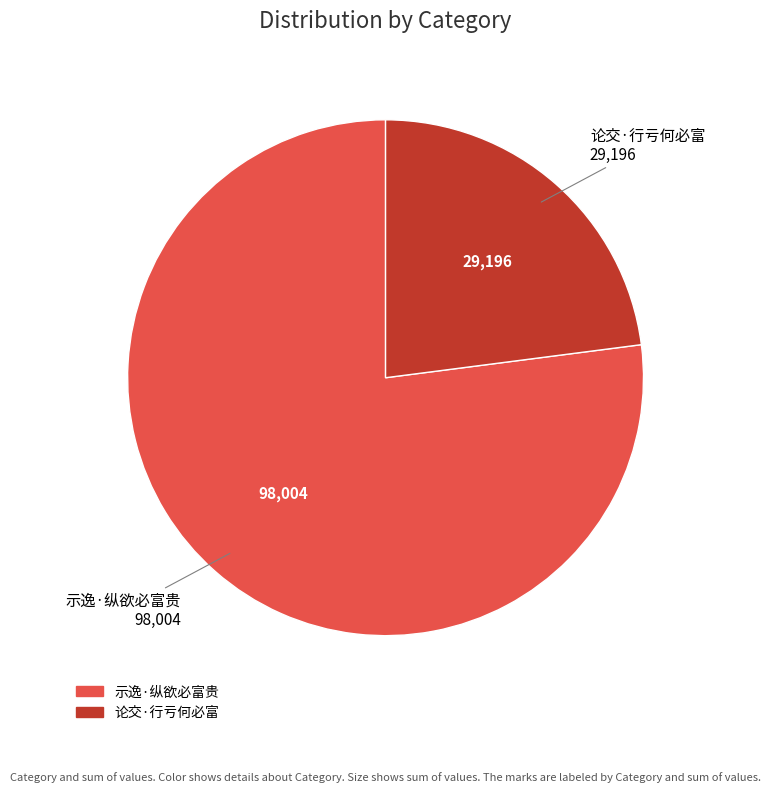

Which slice is the largest?

示逸·纵欲必富贵